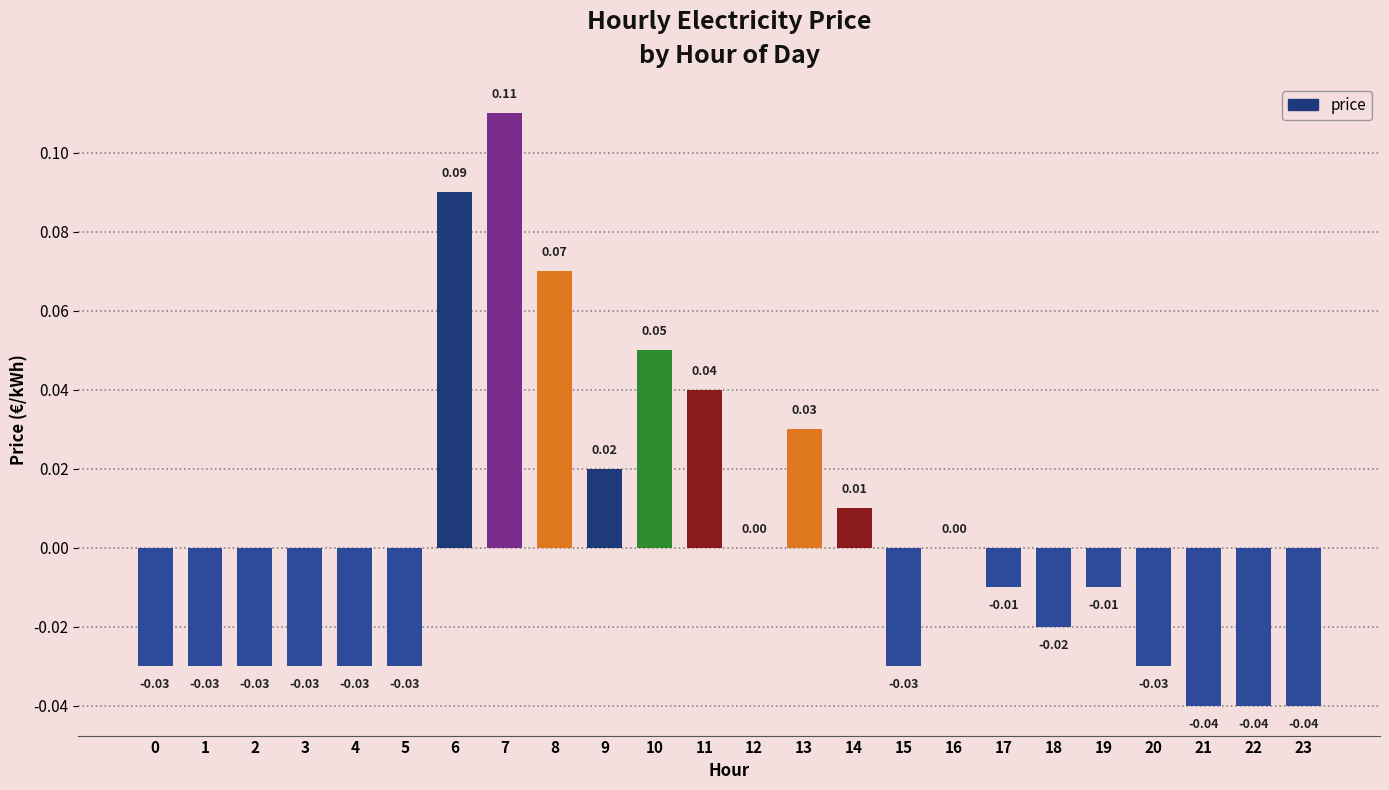

Count the number of data series in this chart.

1